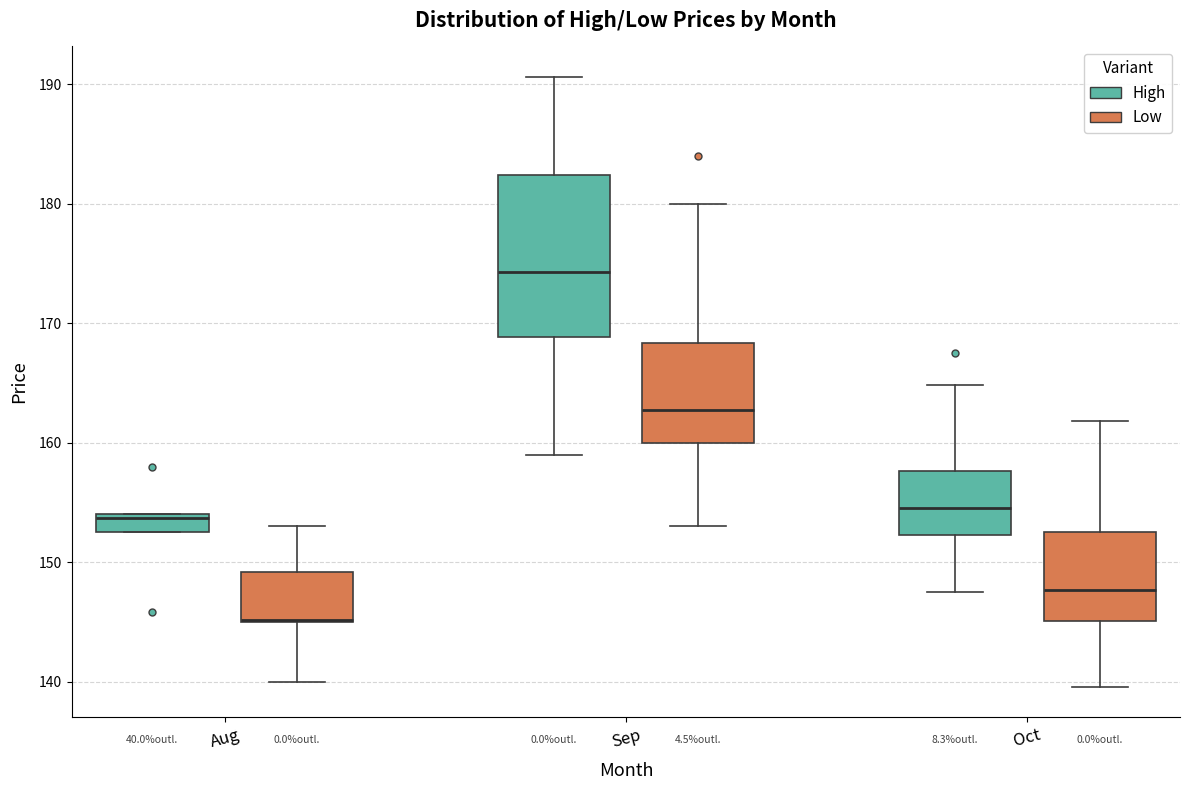

Which box is the tallest, from its lower edge to its upper edge?

Sep (High)